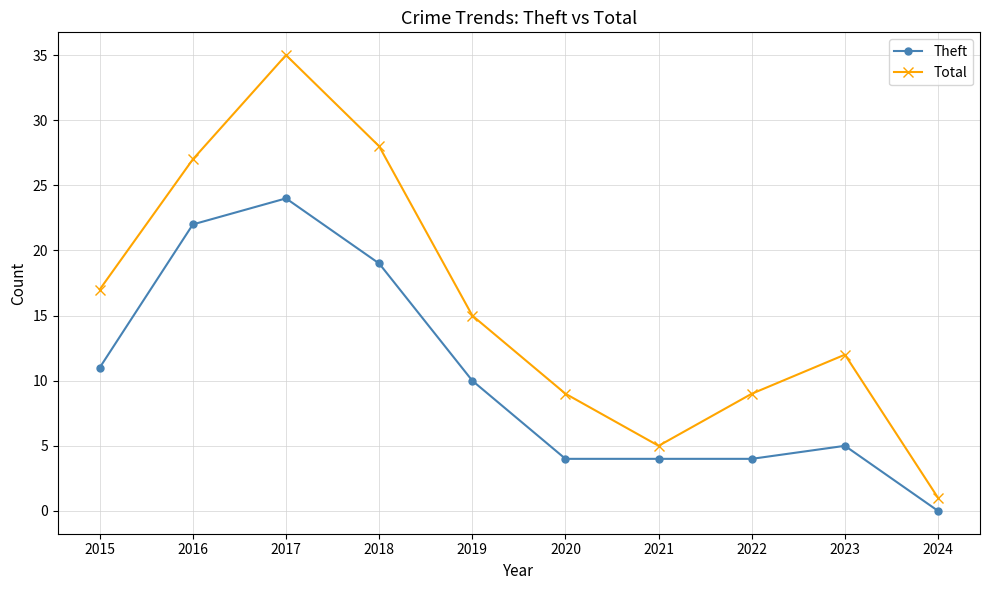

At which category does Total reach its first local peak?

2017